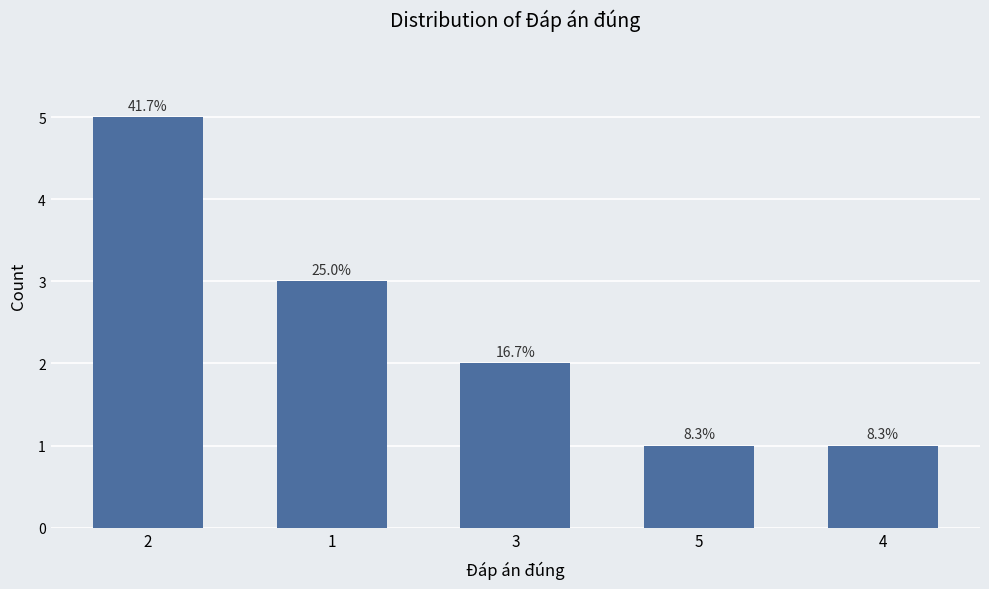

How many bars are there in total?

5